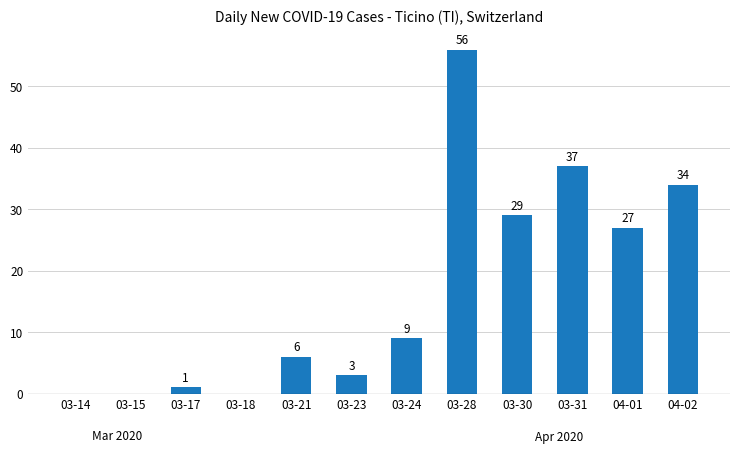

Reading right to left, extract all data points from this chart.

04-02=34	04-01=27	03-31=37	03-30=29	03-28=56	03-24=9	03-23=3	03-21=6	03-18=0	03-17=1	03-15=0	03-14=0